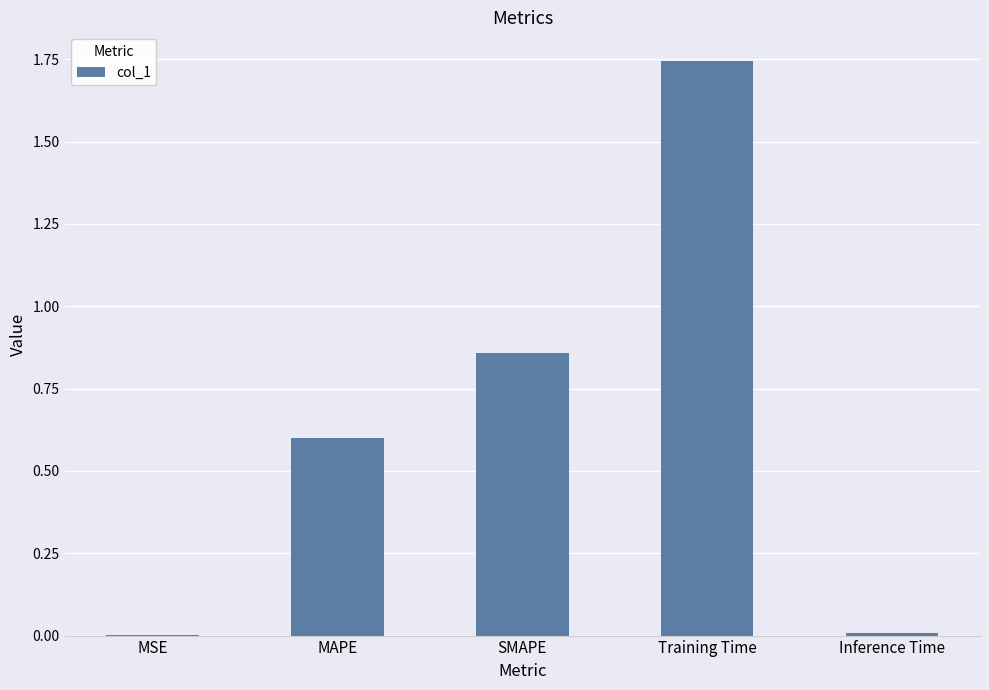

Are the bars horizontal?

No